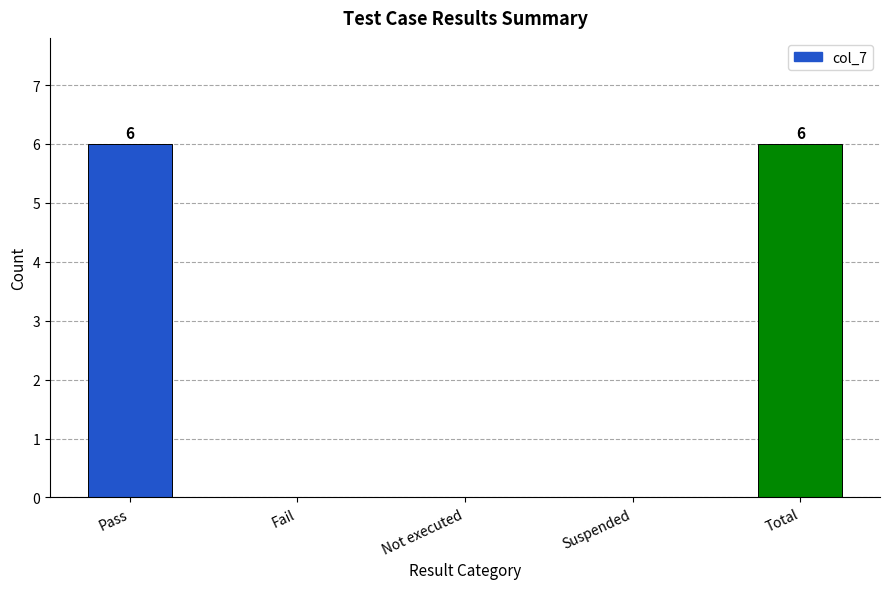

What is the approximate value at Total?

6